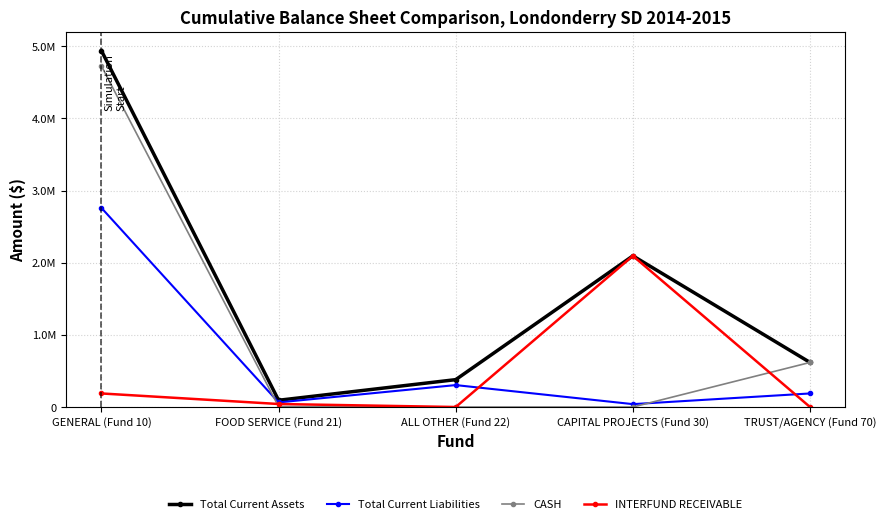

List the series in order of their peak value, lowest first.

INTERFUND RECEIVABLE, Total Current Liabilities, CASH, Total Current Assets